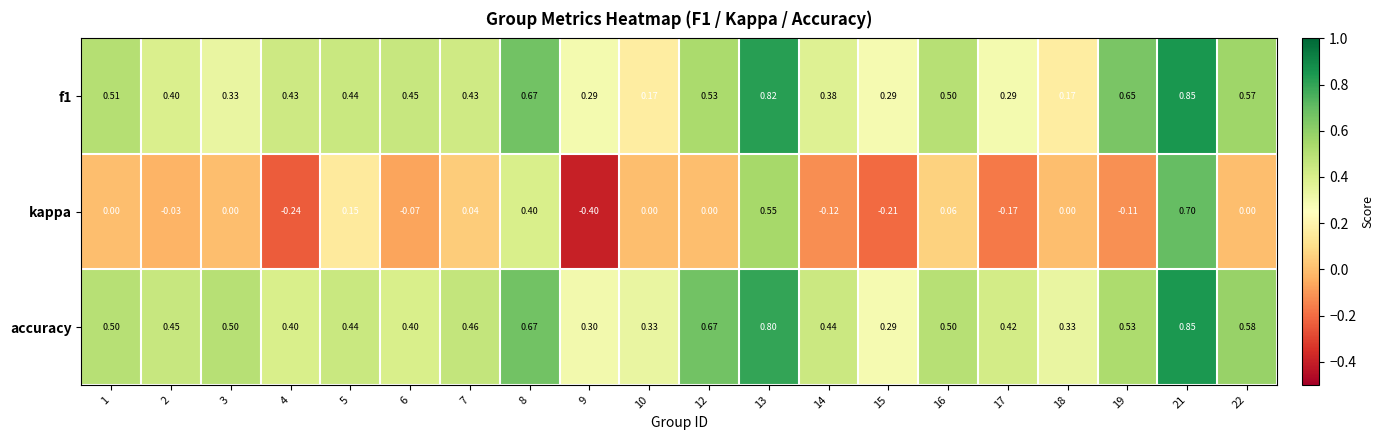

Which series has the widest spread of values?

kappa